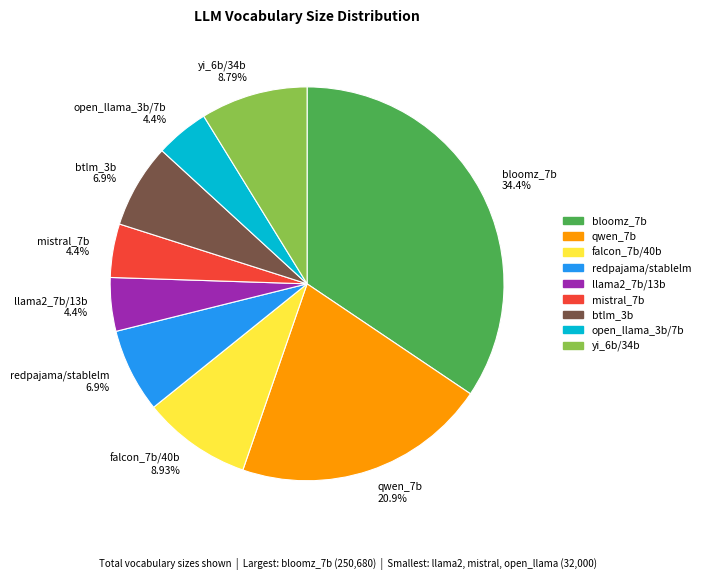

Approximately how many times larger is the value at llama2_7b/13b compared to open_llama_3b/7b?

1.0